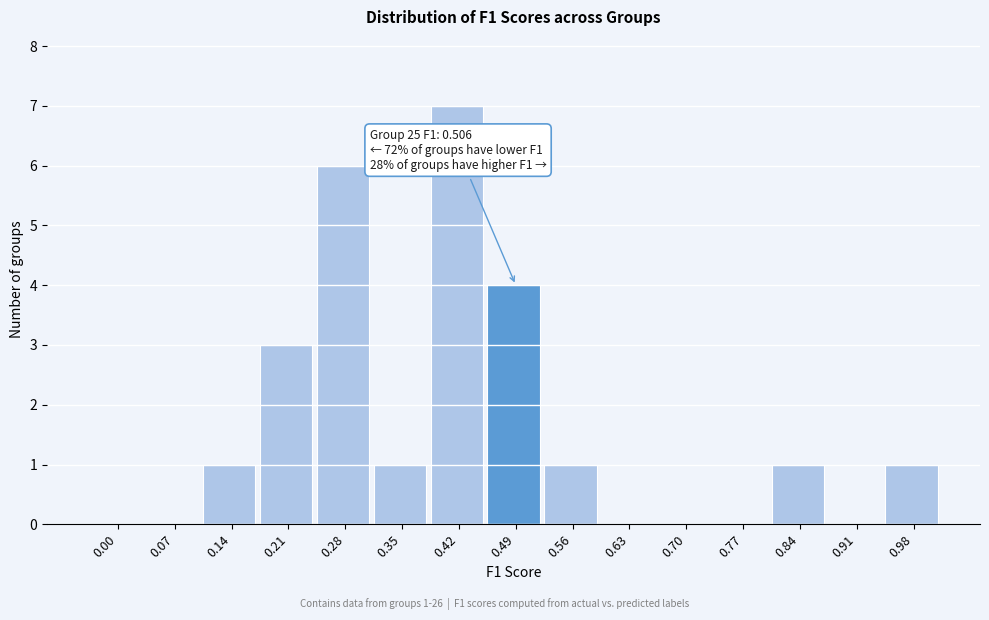

Reading left to right, list all the values displayed in this chart.

0.00=0	0.07=0	0.14=1	0.21=3	0.28=6	0.35=1	0.42=7	0.49=4	0.56=1	0.63=0	0.70=0	0.77=0	0.84=1	0.91=0	0.98=1